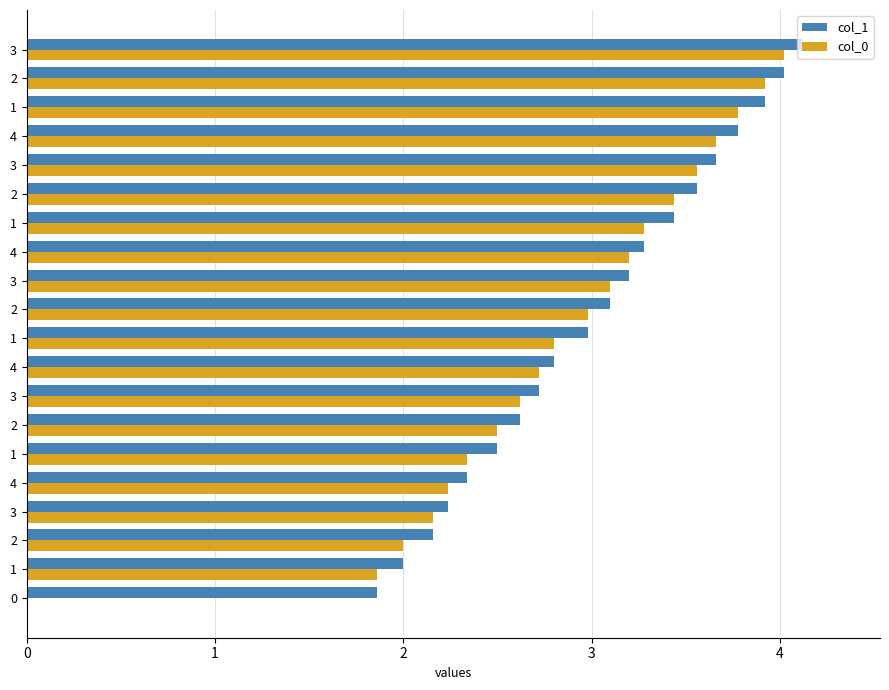

At how many categories does at least one series exceed 0?

20